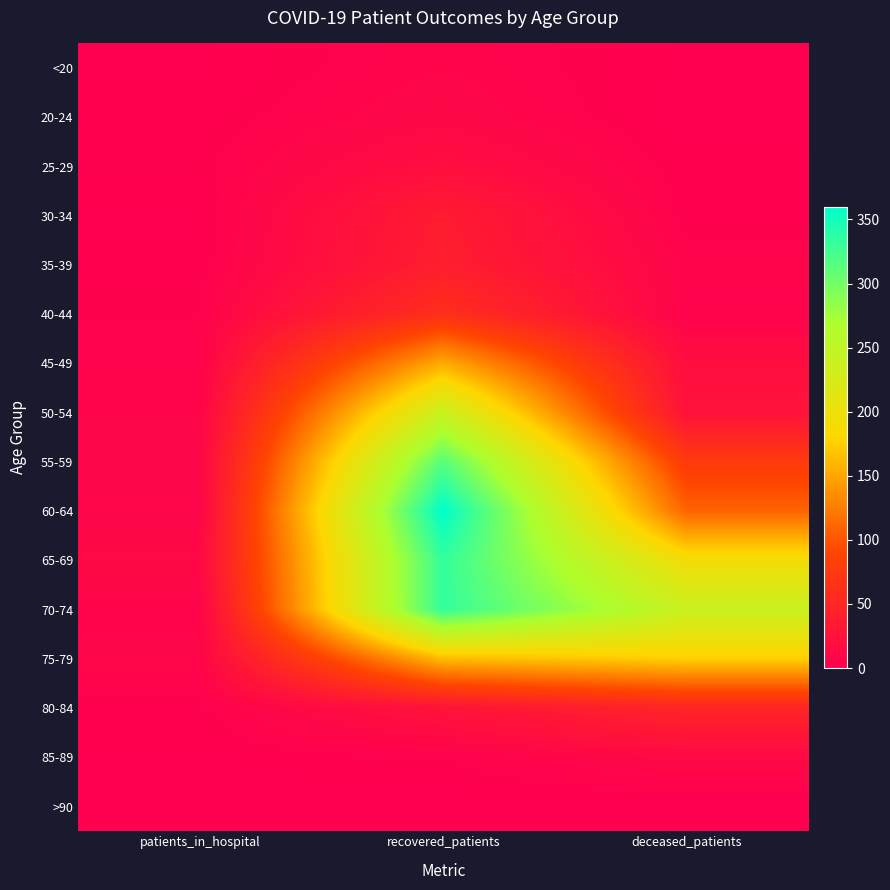

Between recovered_patients and deceased_patients, which series saw the biggest shift?

60-64